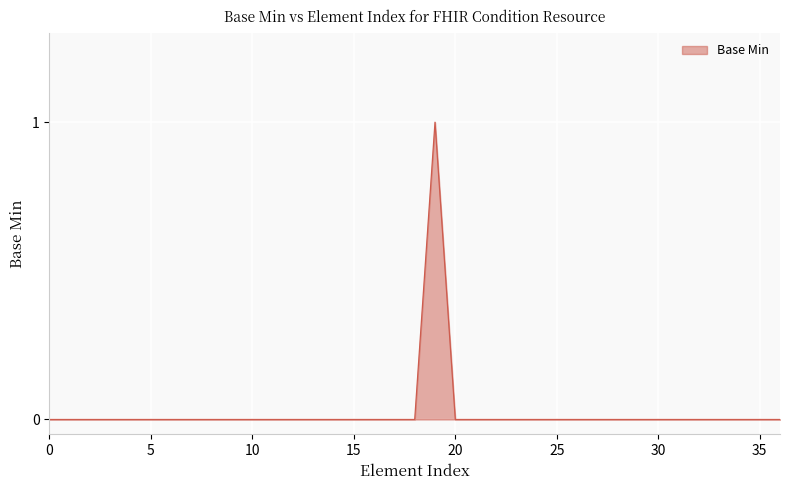

Does the chart display data point markers on the line(s)?

No